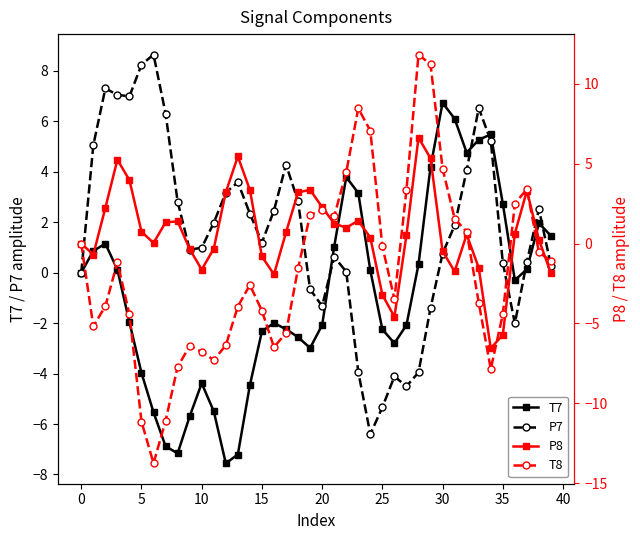

What is the value of the T8 point at the 10th from the left?

-6.4